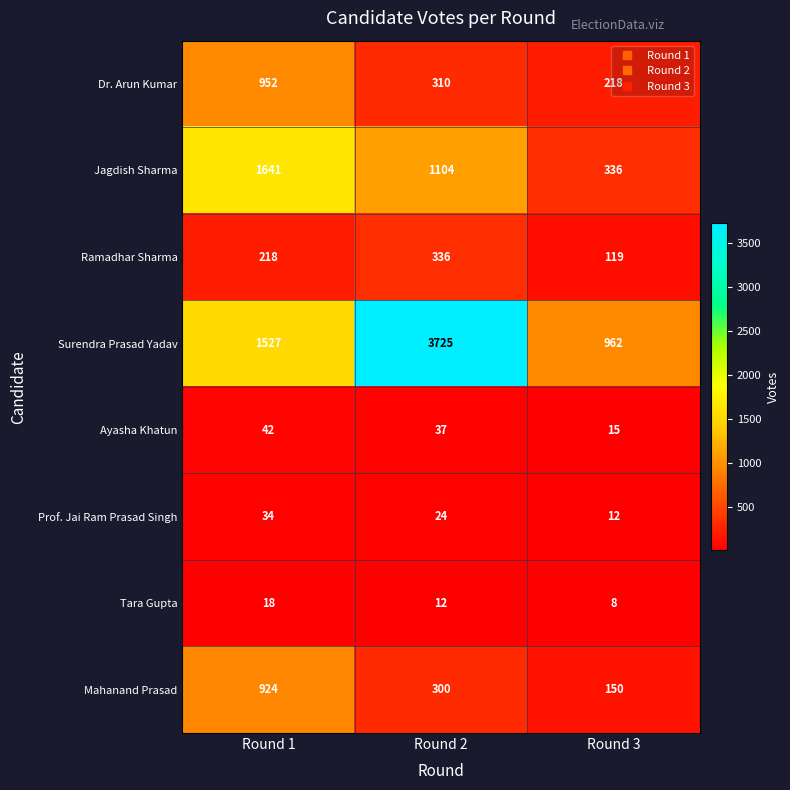

What is the difference between the second highest and minimum values in the Jagdish Sharma series?

768